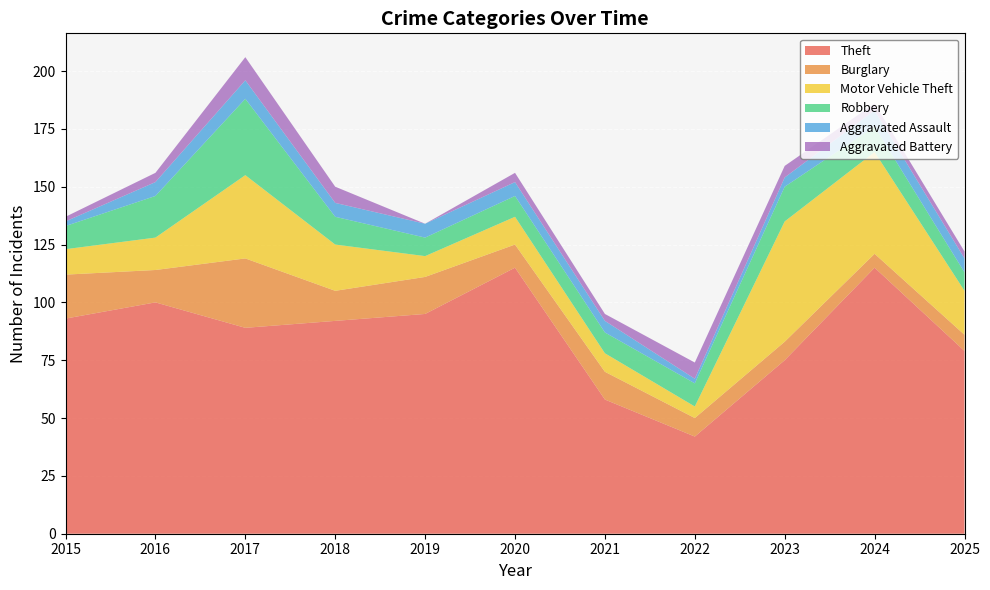

Reading left to right, list all the values displayed in this chart.

Theft: 2015=93	2016=100	2017=89	2018=92	2019=95	2020=115	2021=58	2022=42	2023=75	2024=115	2025=79
Burglary: 2015=19	2016=14	2017=30	2018=13	2019=16	2020=10	2021=12	2022=8	2023=8	2024=6	2025=7
Motor Vehicle Theft: 2015=11	2016=14	2017=36	2018=20	2019=9	2020=12	2021=8	2022=5	2023=52	2024=44	2025=19
Robbery: 2015=10	2016=18	2017=33	2018=12	2019=8	2020=9	2021=9	2022=10	2023=15	2024=11	2025=8
Aggravated Assault: 2015=2	2016=6	2017=8	2018=6	2019=6	2020=6	2021=5	2022=2	2023=4	2024=7	2025=6
Aggravated Battery: 2015=2	2016=4	2017=10	2018=7	2019=0	2020=4	2021=3	2022=7	2023=5	2024=3	2025=3